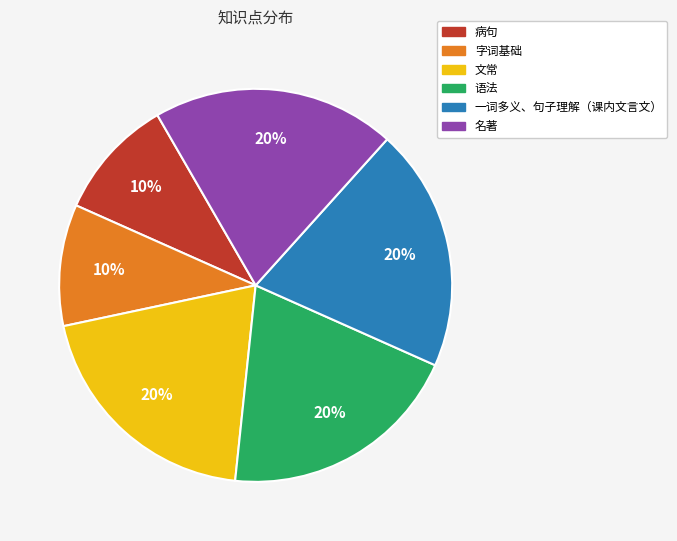

To the nearest percent, what is the average slice percentage?

17%